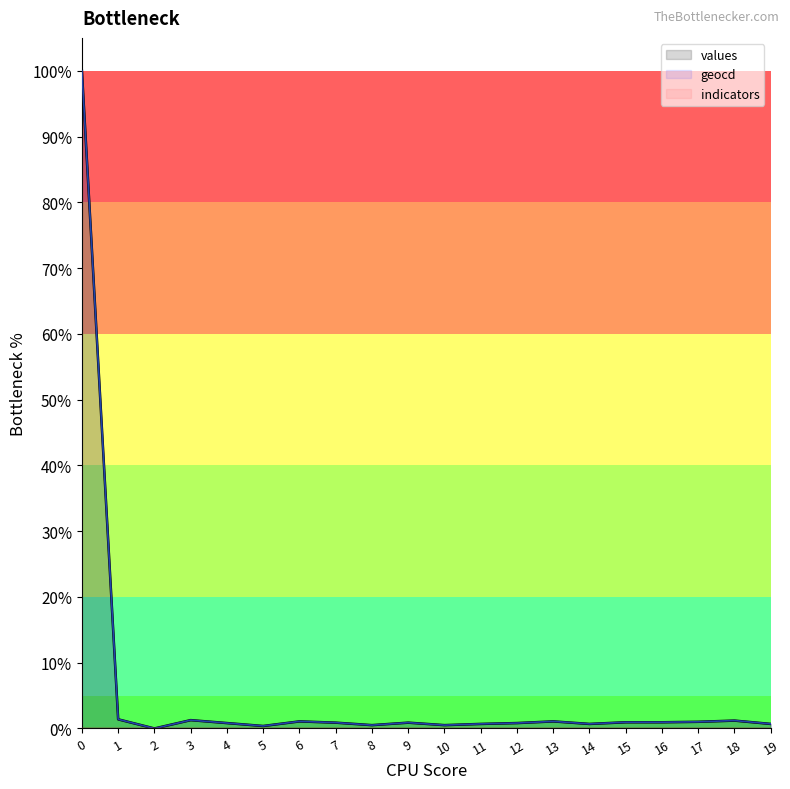

Reading left to right, what are all the values shown in this chart?

values: 100.0	1.4	0.0	1.3	0.8	0.4	1.1	0.9	0.5	0.9	0.5	0.7	0.8	1.1	0.7	0.9	0.9	1.0	1.2	0.7
geocd: 100.0	1.4	0.0	1.3	0.8	0.4	1.1	0.9	0.5	0.9	0.5	0.7	0.8	1.1	0.7	1.0	1.0	1.0	1.2	0.7